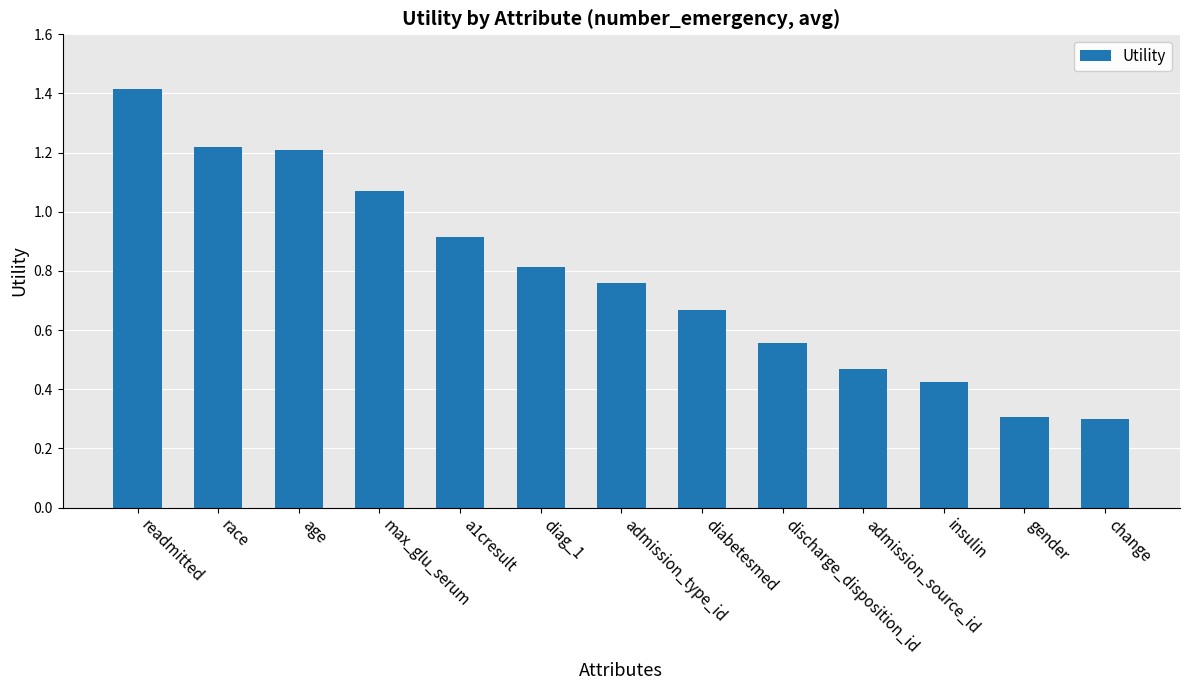

What is the difference between the second highest and second lowest values?

0.9